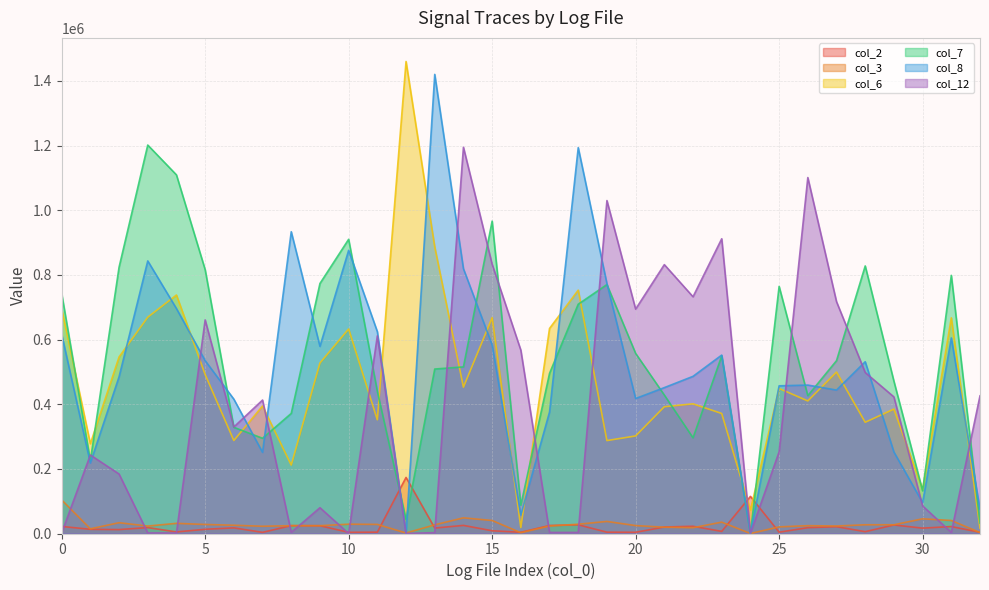

At which label does col_2 reach its peak?

12